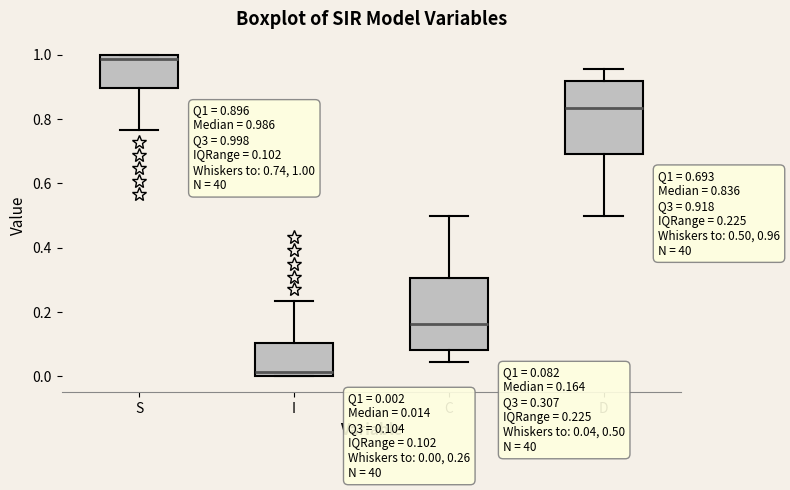

Which box's median line is the highest?

S